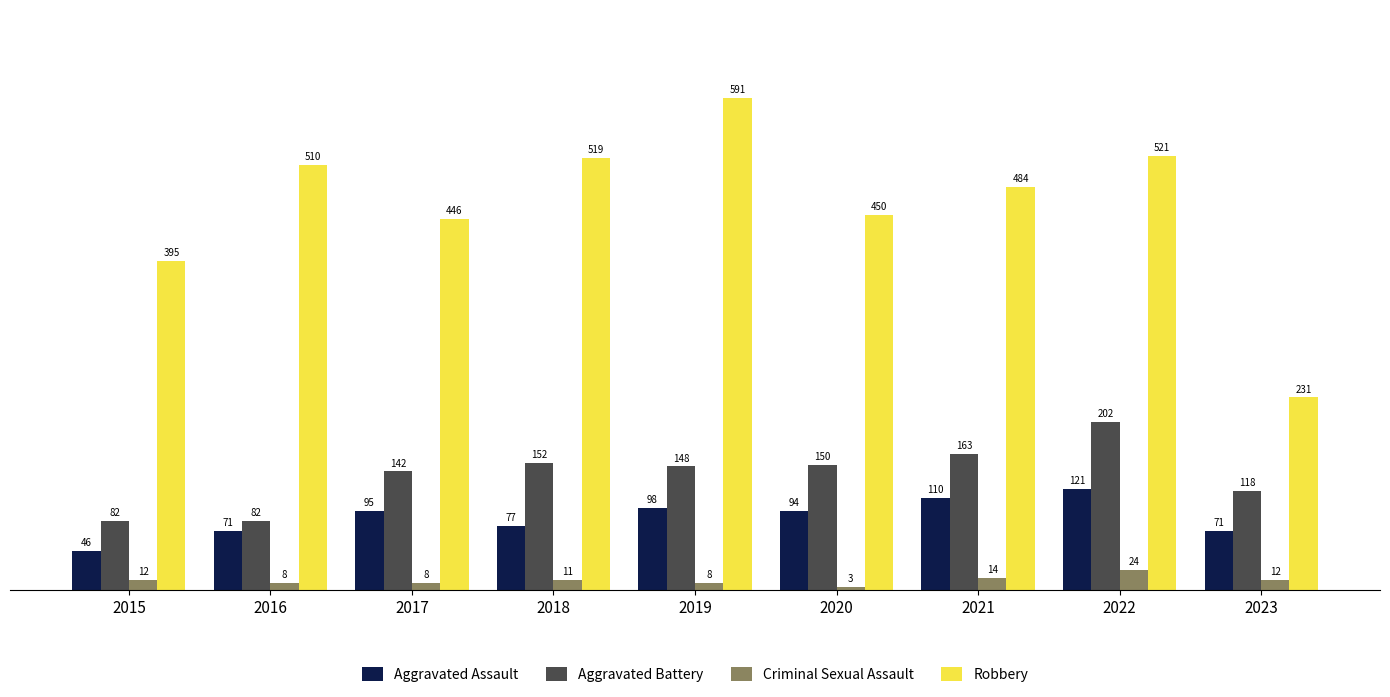

What is the approximate value of Robbery at 2017, to the nearest 50?

450